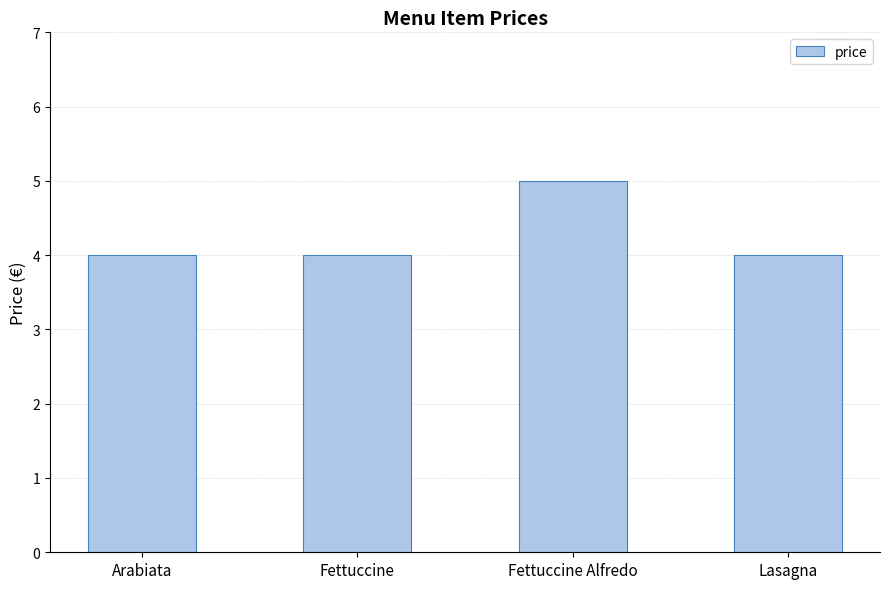

What is the ratio of the value at Lasagna to the value at Fettuccine Alfredo?

0.8